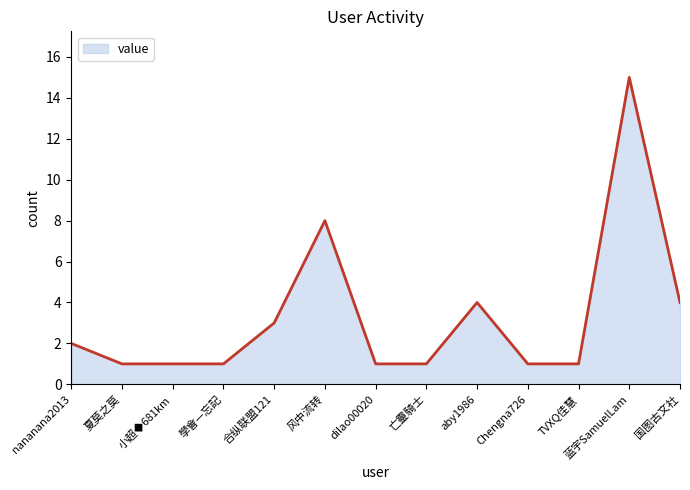

What is the greatest value displayed?

15